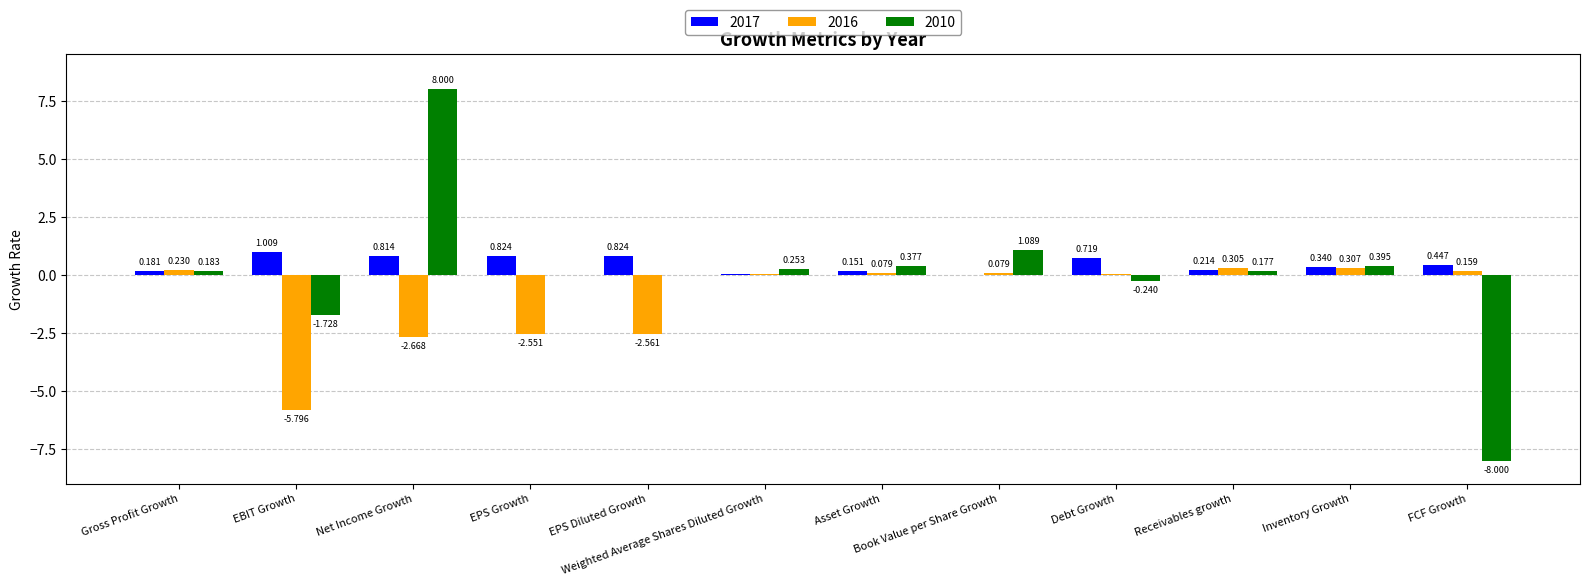

Is the value of 2017 at Debt Growth greater than the value of 2016 at Inventory Growth?

Yes